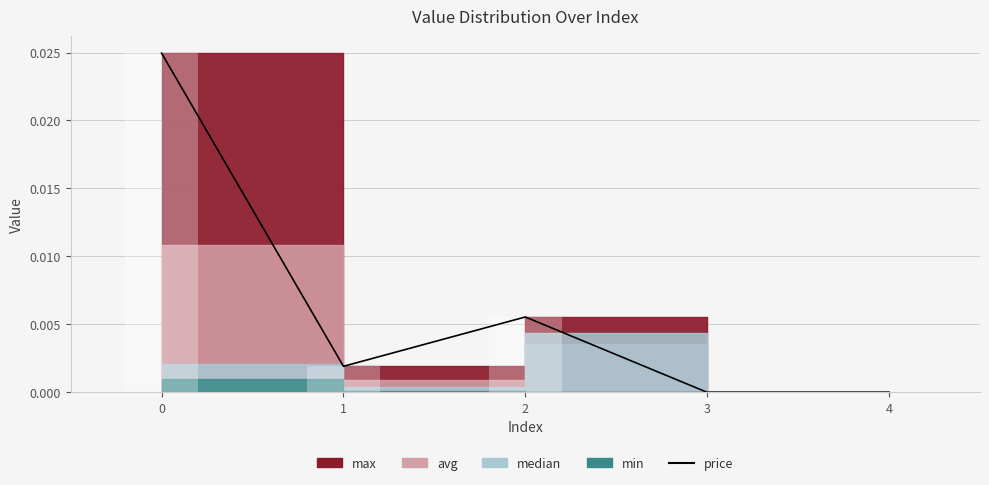

Is it true that the value at 0 is 0.0?

False